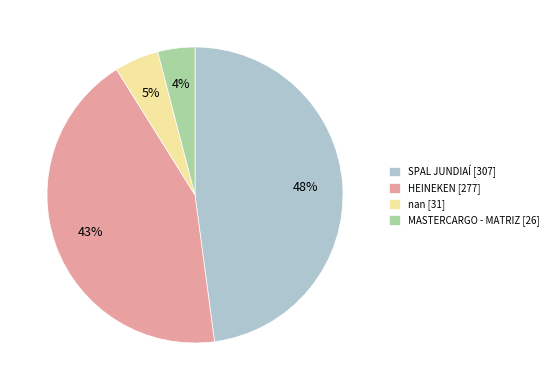

How many segments does this pie chart have?

4